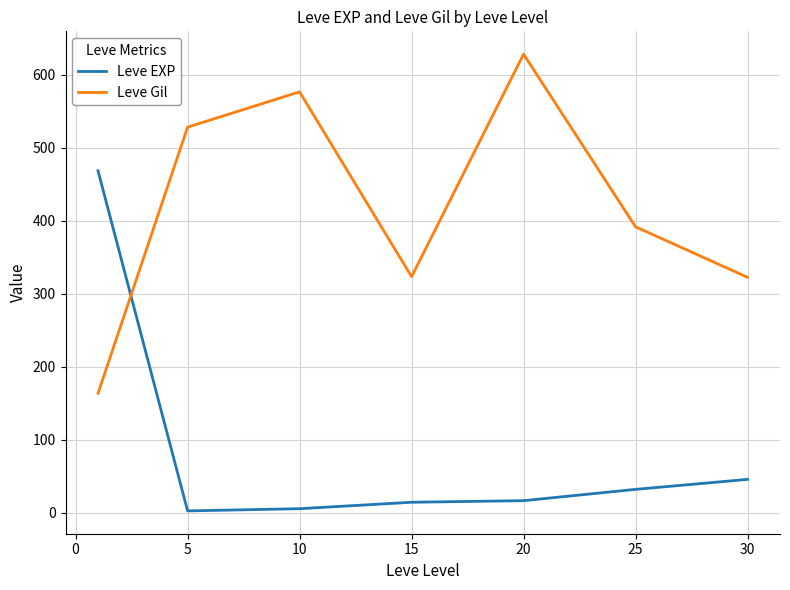

Rank the series by their average value, from lowest to highest.

Leve EXP, Leve Gil